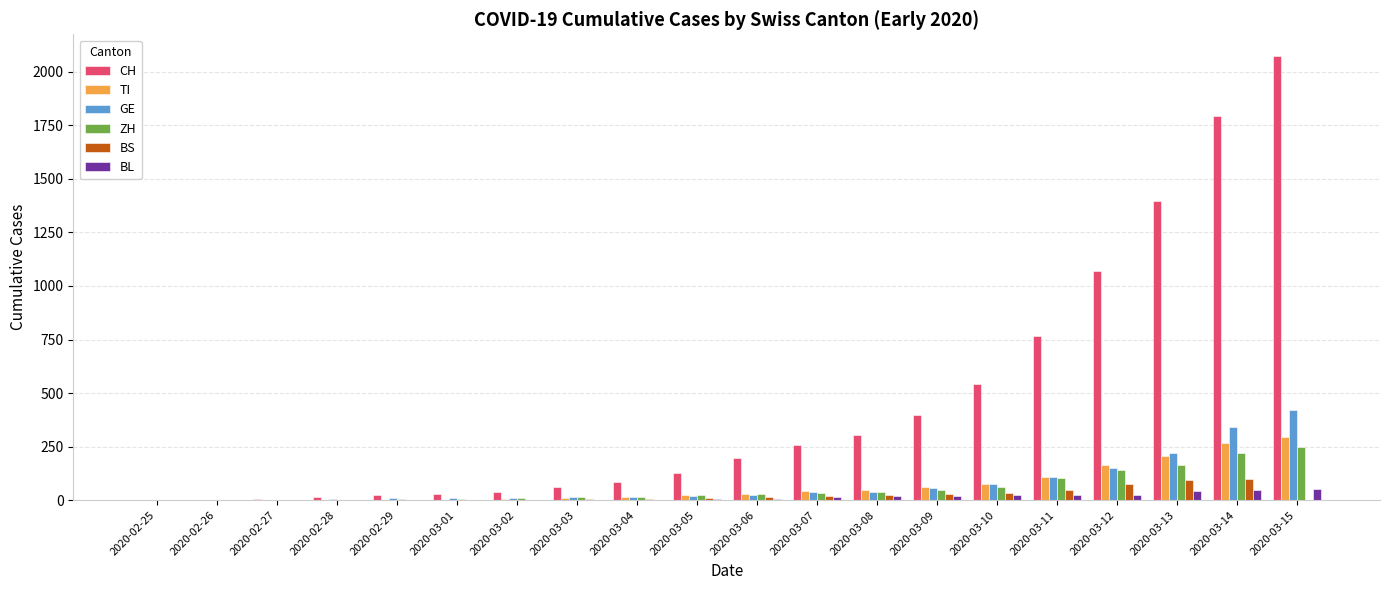

At which category is the sum across all series the highest?

2020-03-15